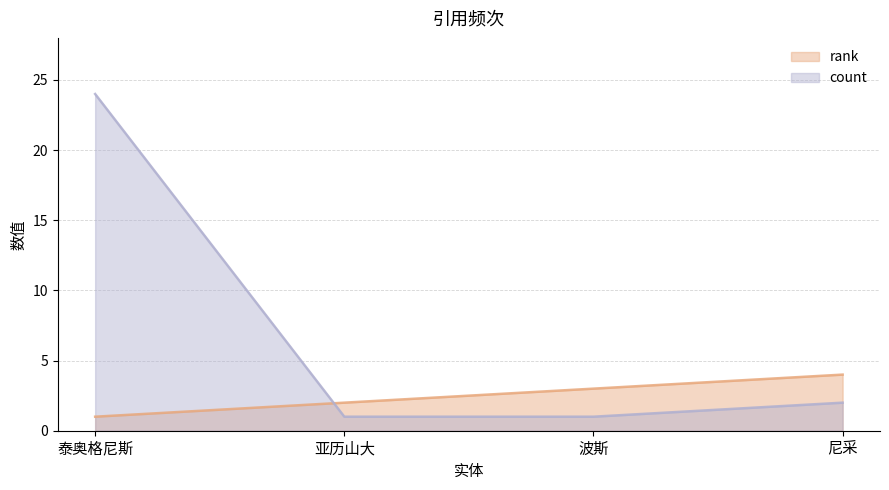

What is the greatest value displayed?

24